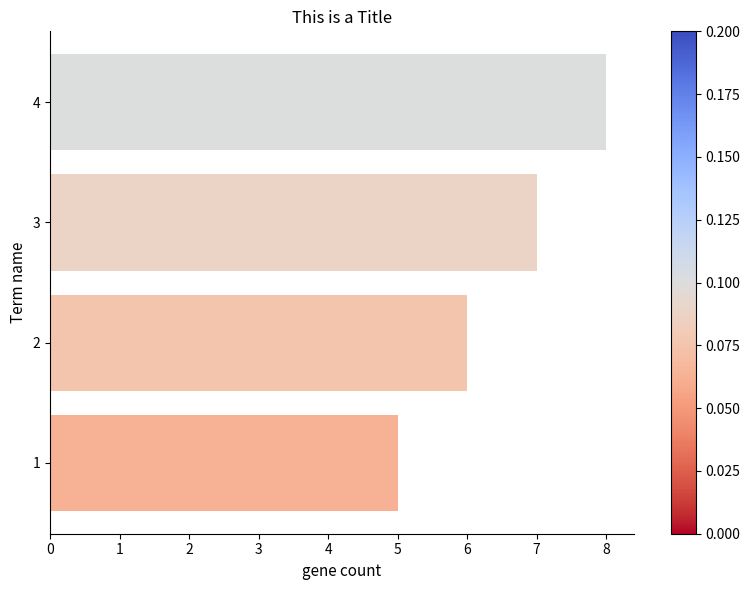

What is the smallest value displayed?

5